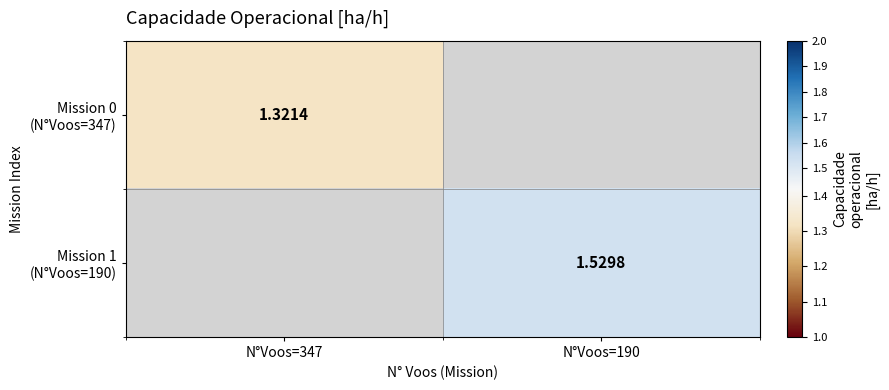

How many series are shown in this chart?

2